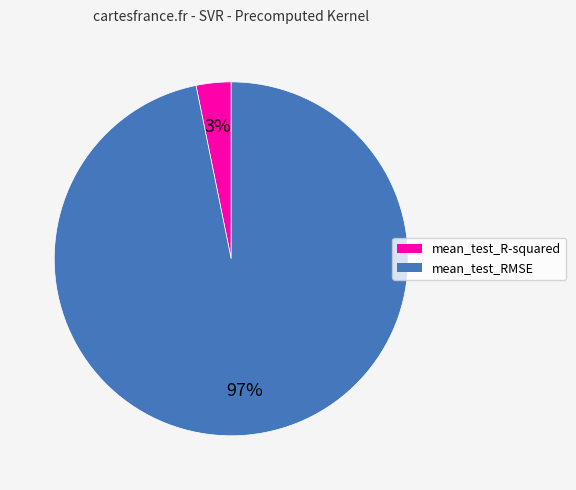

The mean_test_R-squared slice represents 3% of the pie. True or false?

True